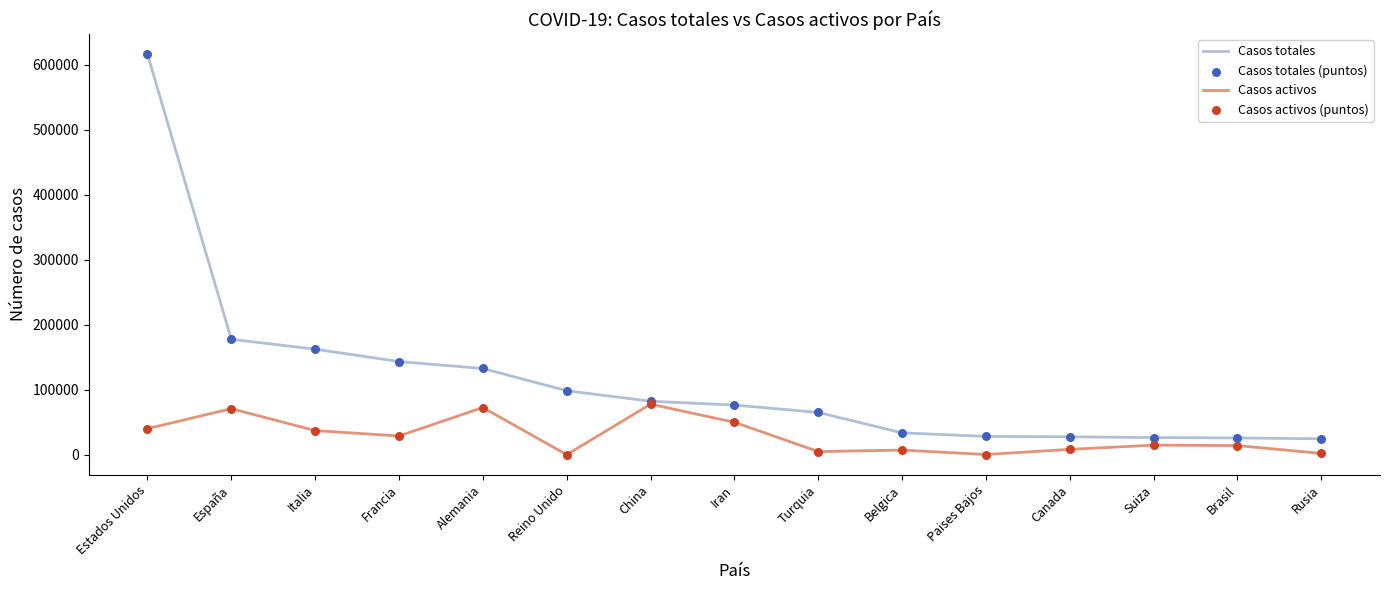

At which category is the sum across all series the highest?

Estados Unidos